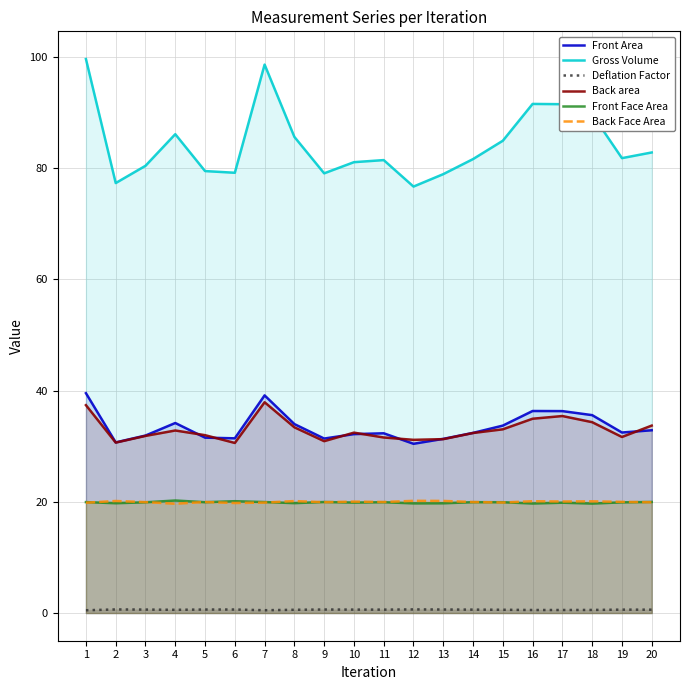

Is the value of Back Face Area at 17 greater than the value of Front Face Area at 17?

Yes